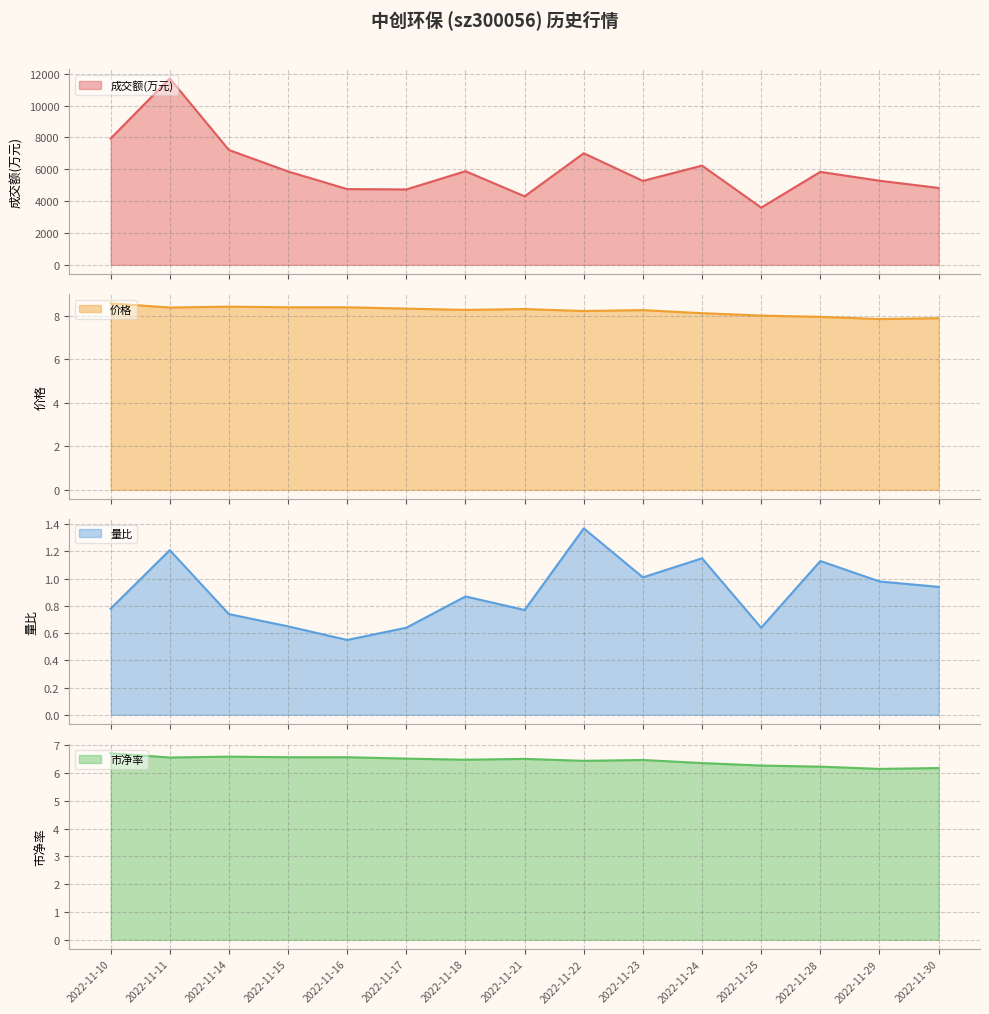

Reading right to left, extract all data points from this chart.

成交额(万元): 2022-11-10=7935.0	2022-11-11=11709.0	2022-11-14=7214.0	2022-11-15=5866.0	2022-11-16=4758.0	2022-11-17=4737.0	2022-11-18=5884.0	2022-11-21=4304.0	2022-11-22=7009.0	2022-11-23=5273.0	2022-11-24=6234.0	2022-11-25=3596.0	2022-11-28=5841.0	2022-11-29=5284.0	2022-11-30=4831.0
价格: 2022-11-10=8.6	2022-11-11=8.4	2022-11-14=8.4	2022-11-15=8.4	2022-11-16=8.4	2022-11-17=8.3	2022-11-18=8.3	2022-11-21=8.3	2022-11-22=8.2	2022-11-23=8.3	2022-11-24=8.1	2022-11-25=8.0	2022-11-28=8.0	2022-11-29=7.8	2022-11-30=7.9
量比: 2022-11-10=0.8	2022-11-11=1.2	2022-11-14=0.7	2022-11-15=0.7	2022-11-16=0.6	2022-11-17=0.6	2022-11-18=0.9	2022-11-21=0.8	2022-11-22=1.4	2022-11-23=1.0	2022-11-24=1.1	2022-11-25=0.6	2022-11-28=1.1	2022-11-29=1.0	2022-11-30=0.9
市净率: 2022-11-10=6.7	2022-11-11=6.6	2022-11-14=6.6	2022-11-15=6.6	2022-11-16=6.6	2022-11-17=6.5	2022-11-18=6.5	2022-11-21=6.5	2022-11-22=6.4	2022-11-23=6.5	2022-11-24=6.4	2022-11-25=6.3	2022-11-28=6.2	2022-11-29=6.2	2022-11-30=6.2